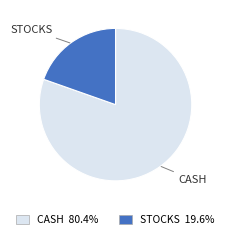

Which slice is the smallest?

STOCKS